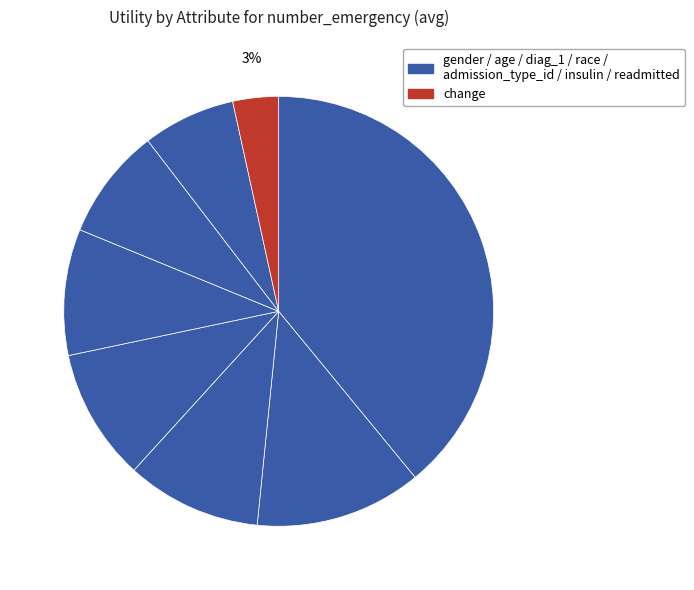

How many slices are in this pie chart?

8